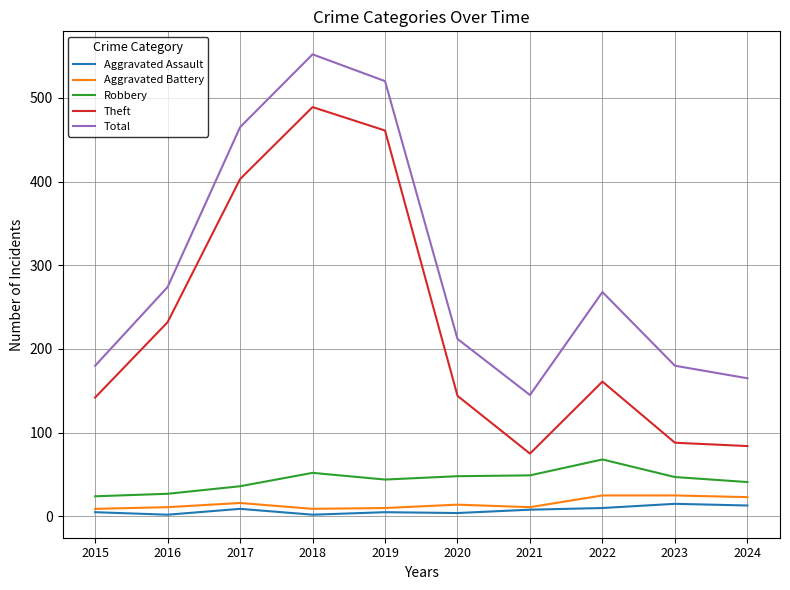

True or false: Robbery and Aggravated Battery cross at least once.

False